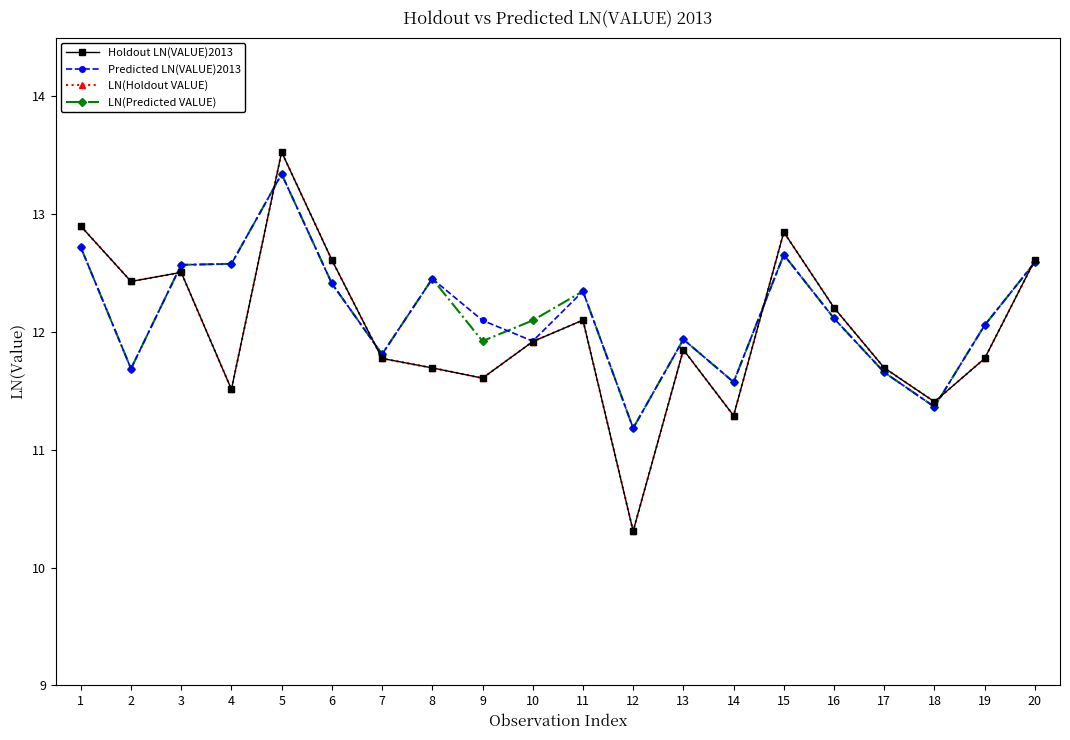

The value of Predicted LN(VALUE)2013 at 13 is 11.9. True or false?

True